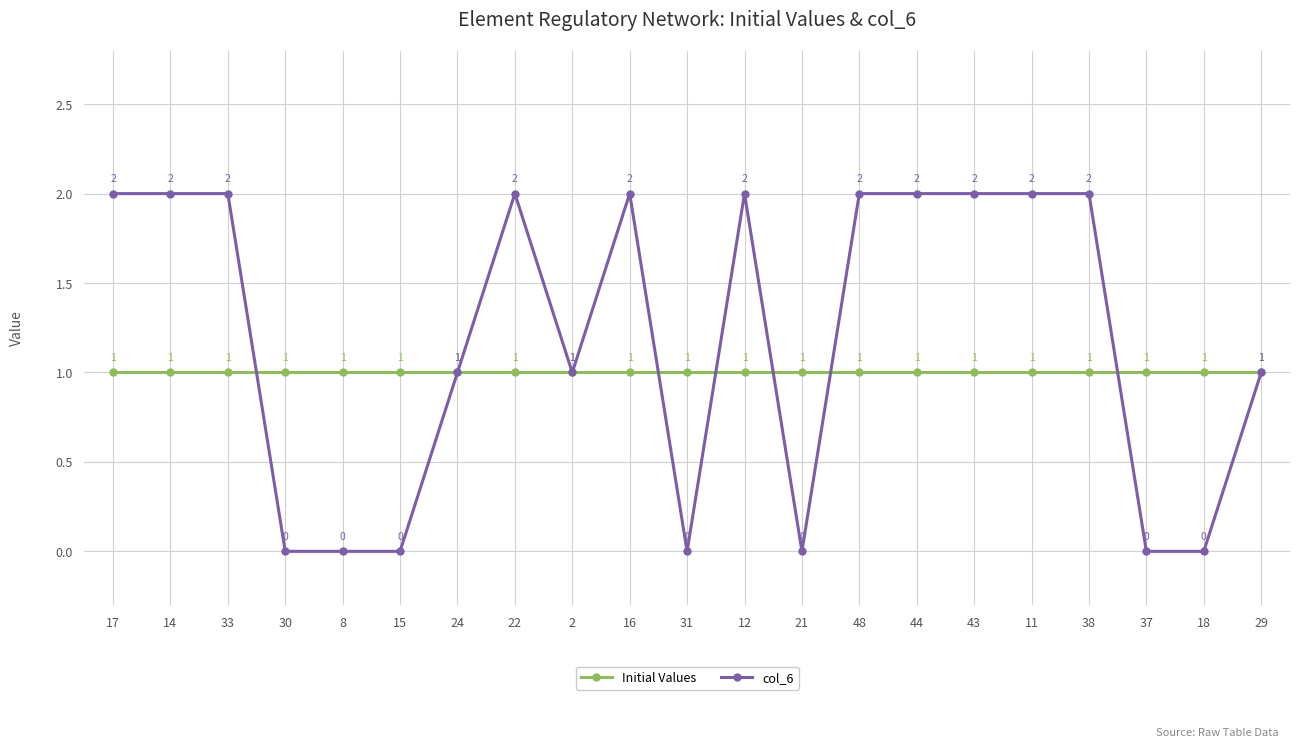

List the series in order of their peak value, highest first.

col_6, Initial Values